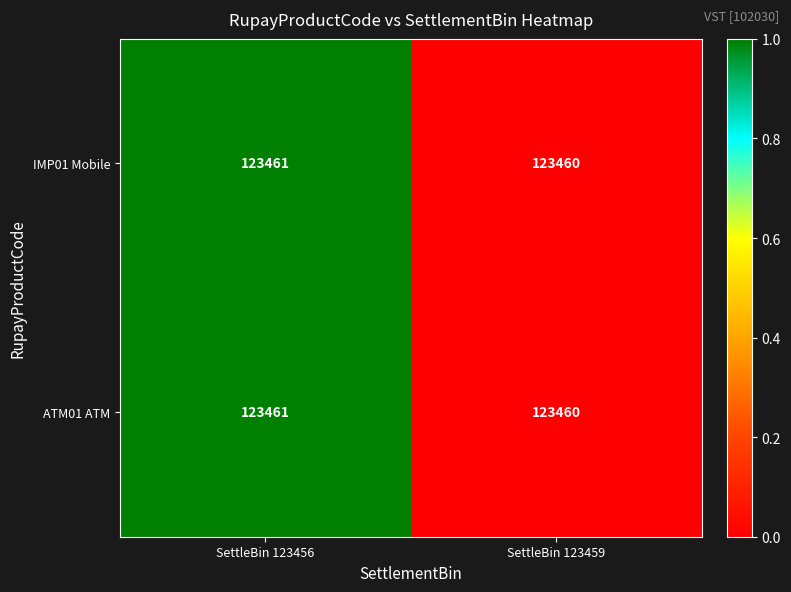

The IMP01 Mobile series shows 197137 at SettleBin 123456. True or false?

False